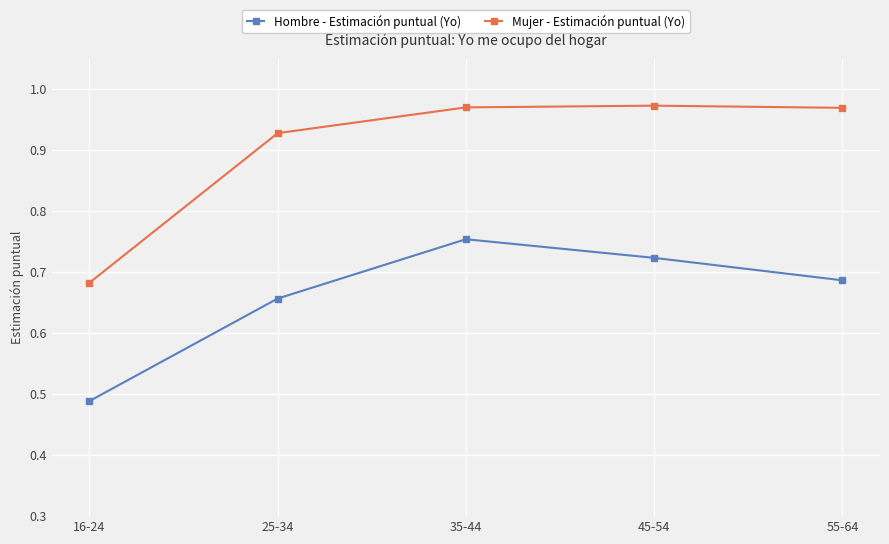

Which category has the lowest value in the Hombre - Estimación puntual (Yo) series?

16-24